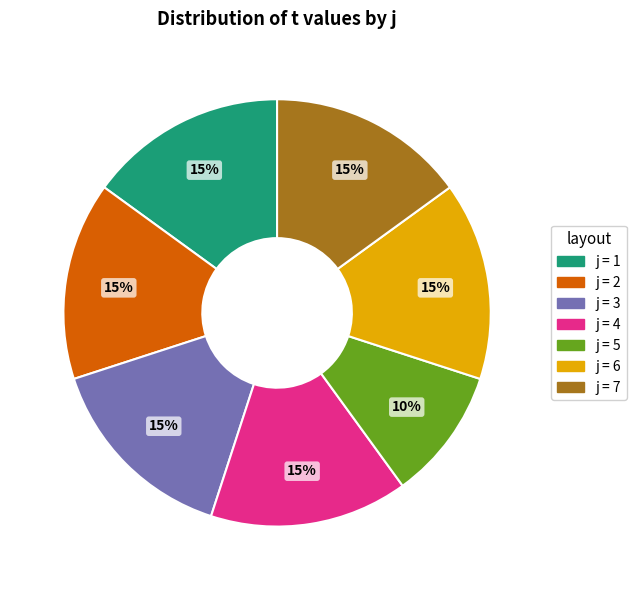

Do j = 5 and j = 4 together represent more than half of the pie?

No